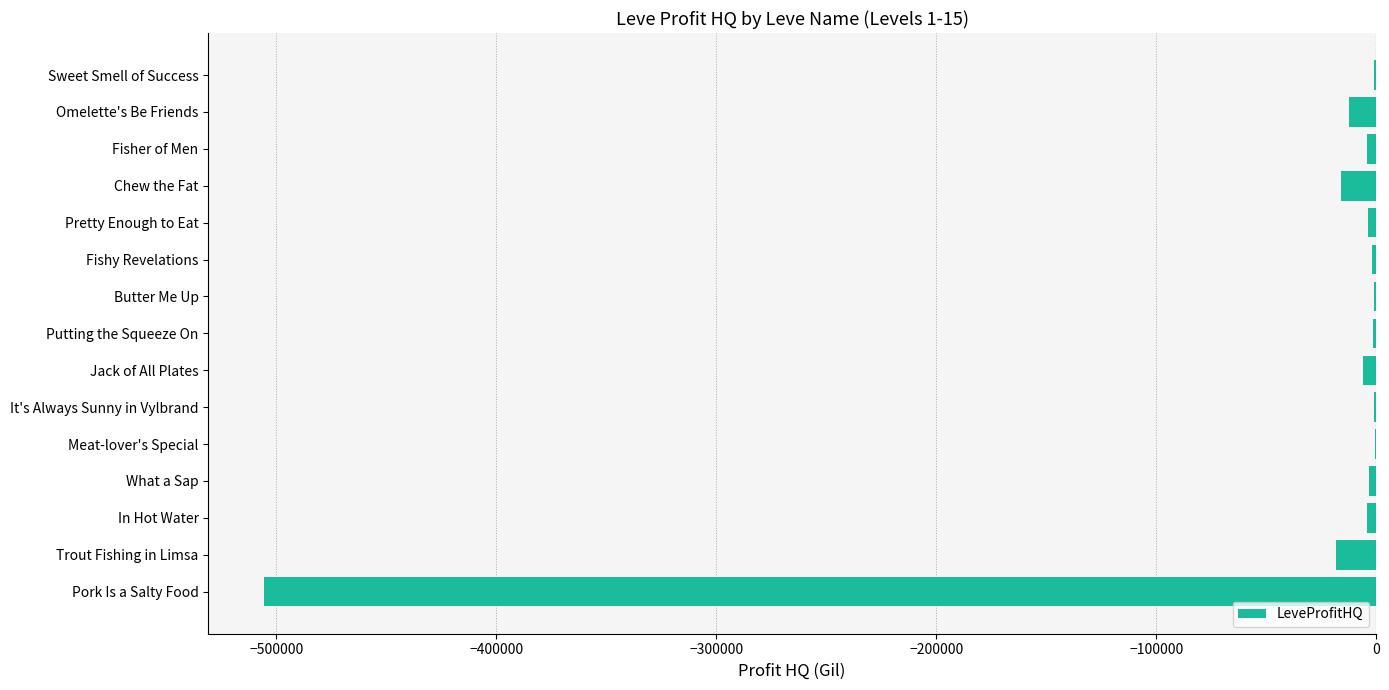

Which has a higher value, Trout Fishing in Limsa or Fisher of Men?

Fisher of Men